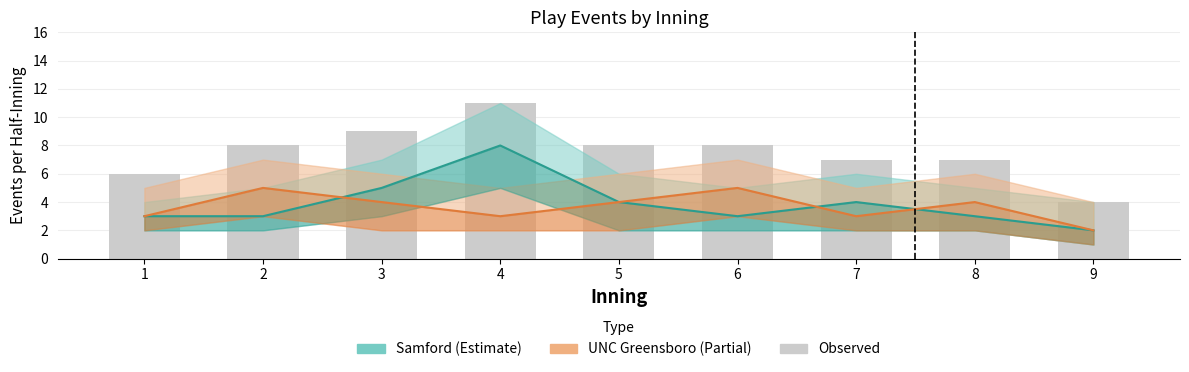

What is the difference between the Samford_events values at 6 and 3?

2